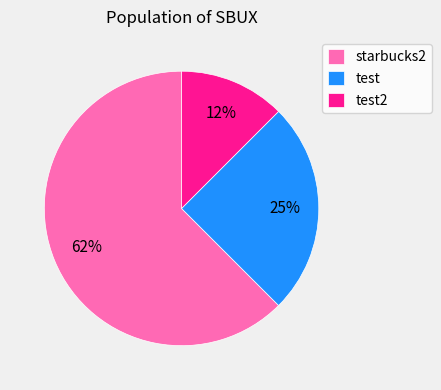

True or false: test accounts for 31% of the total.

False